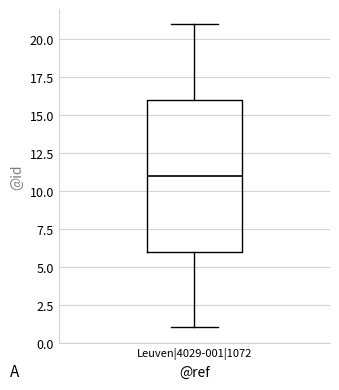

Read this box plot against the y-axis: the position of the median line, the range covered by the box, and the ends of both whiskers. The values are not printed on the chart, so give them approximately, as read against the axis.

median 11, box 6 to 16, whiskers 1 to 21